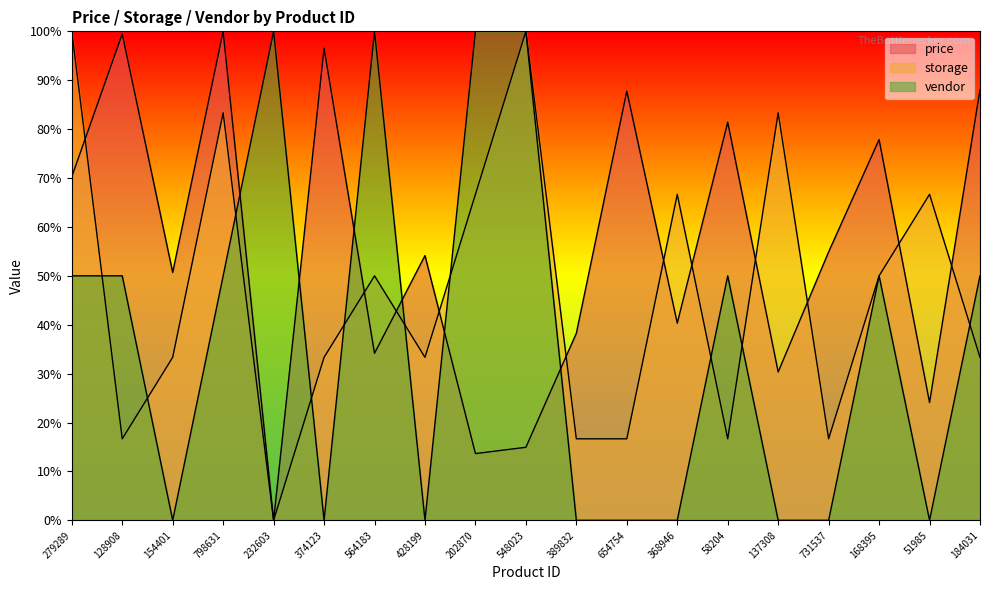

What are all the series names shown in the legend?

price, storage, vendor